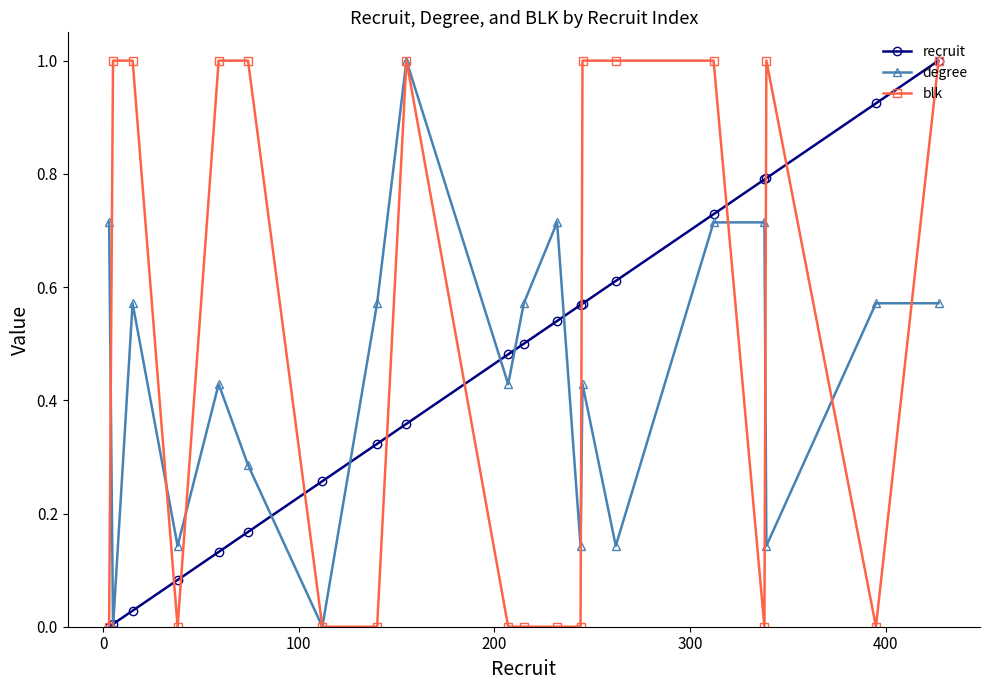

How many series are shown in this chart?

3